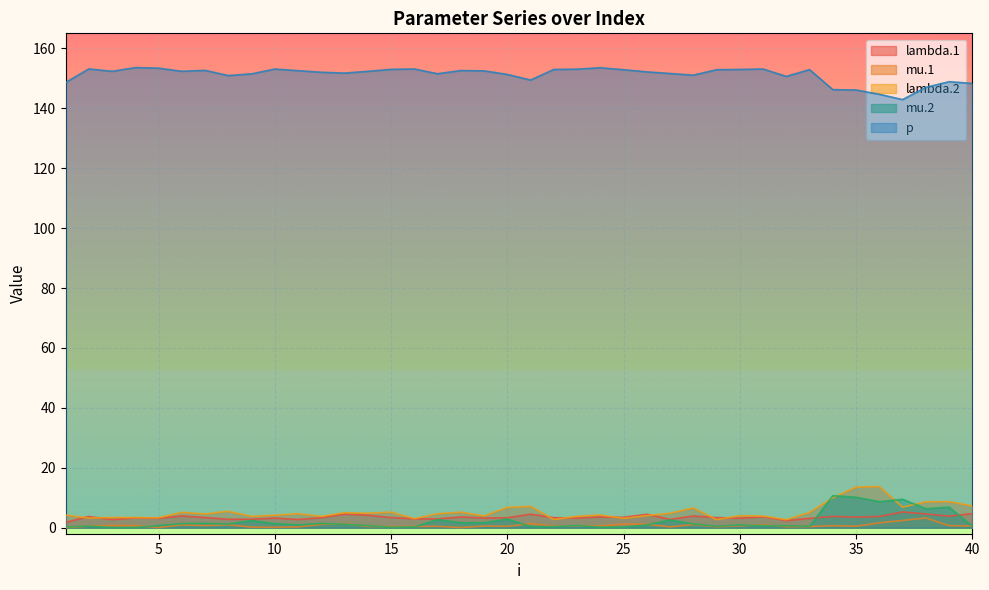

How many lines are shown in the chart?

5